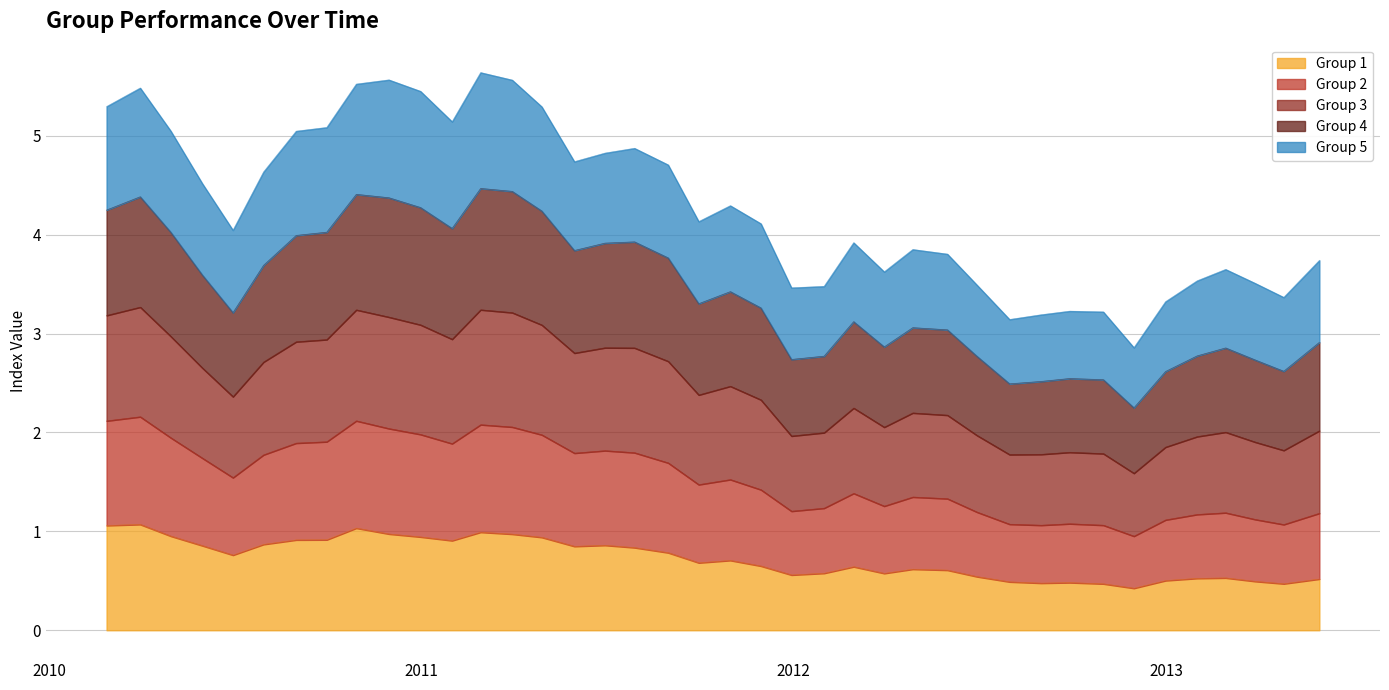

What is the minimum value shown in the chart?

0.4